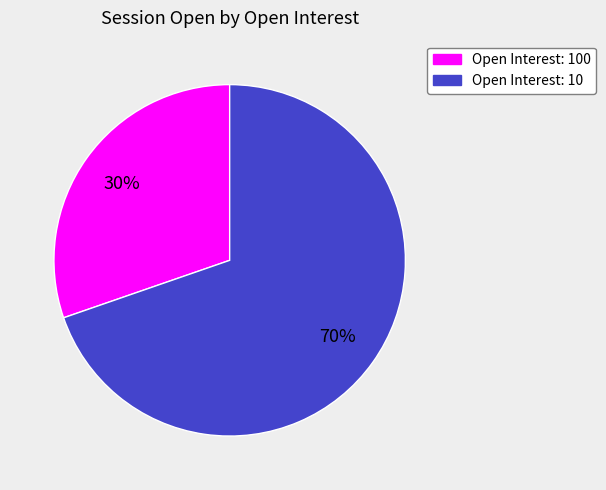

To the nearest percent, what is the average slice percentage?

50%